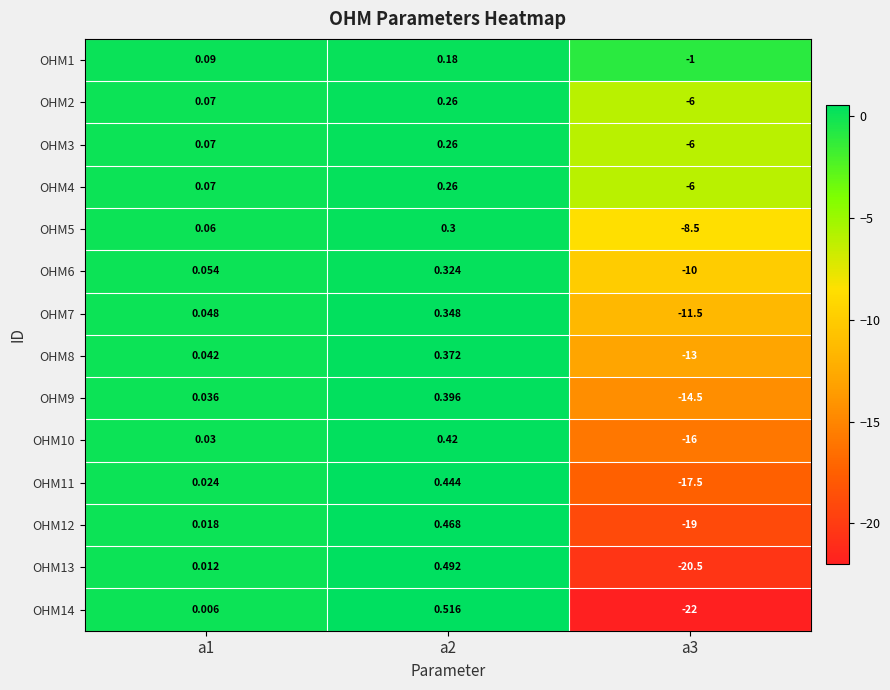

How many values in OHM2 are below zero?

1